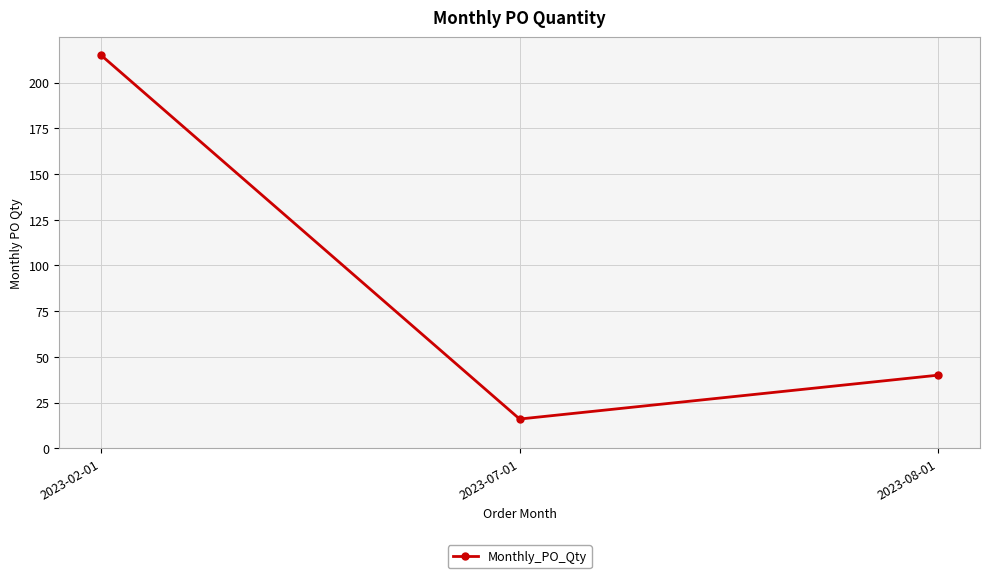

What is the label of the 2nd point from the left?

2023-07-01